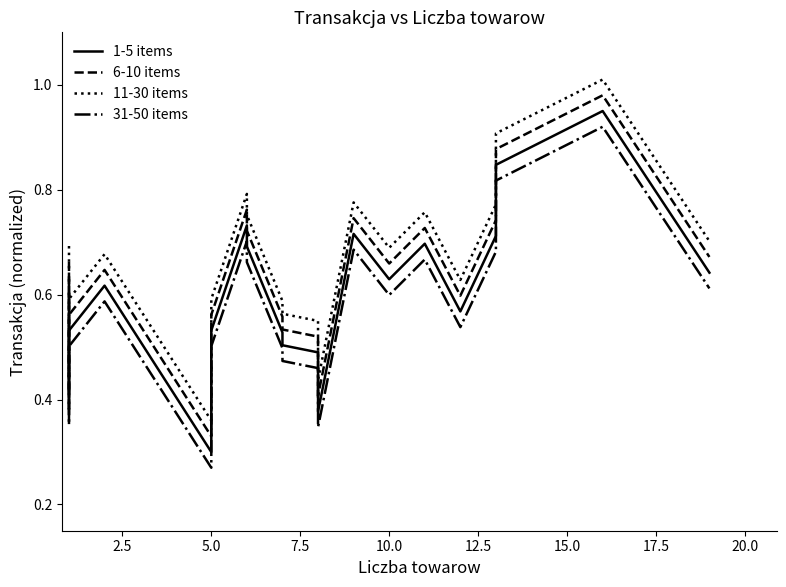

At 2.5, list the series in order from largest to smallest.

11-30 items, 6-10 items, 1-5 items, 31-50 items